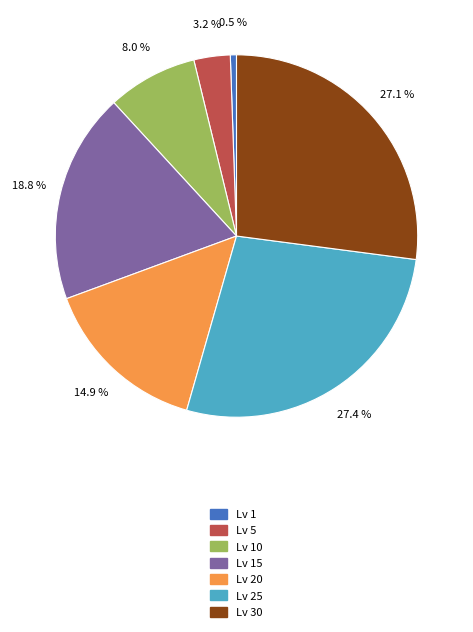

Is there a majority slice in this chart?

No